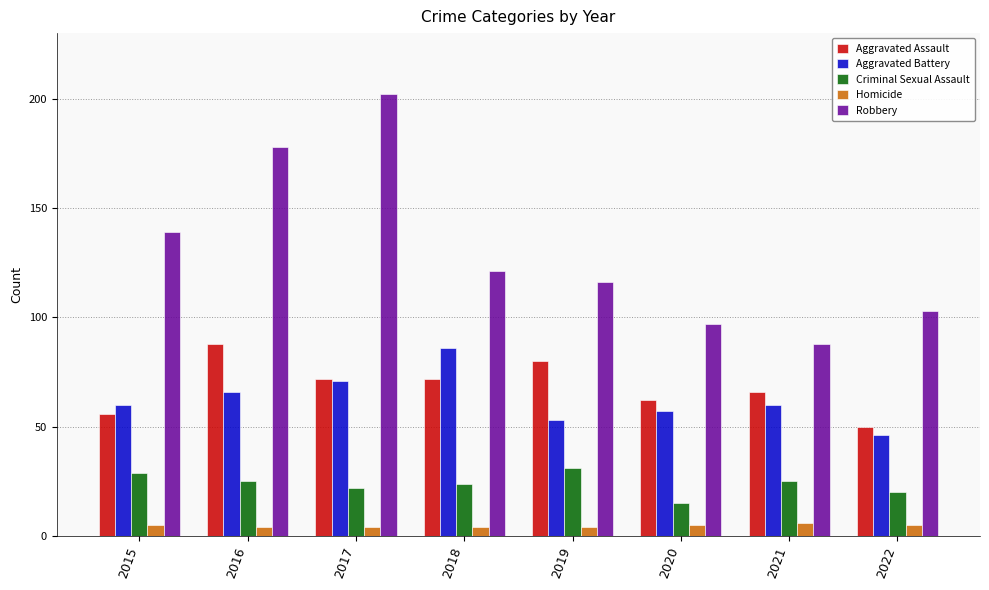

What is the value of the Criminal Sexual Assault bar at the 3rd from the left?

22